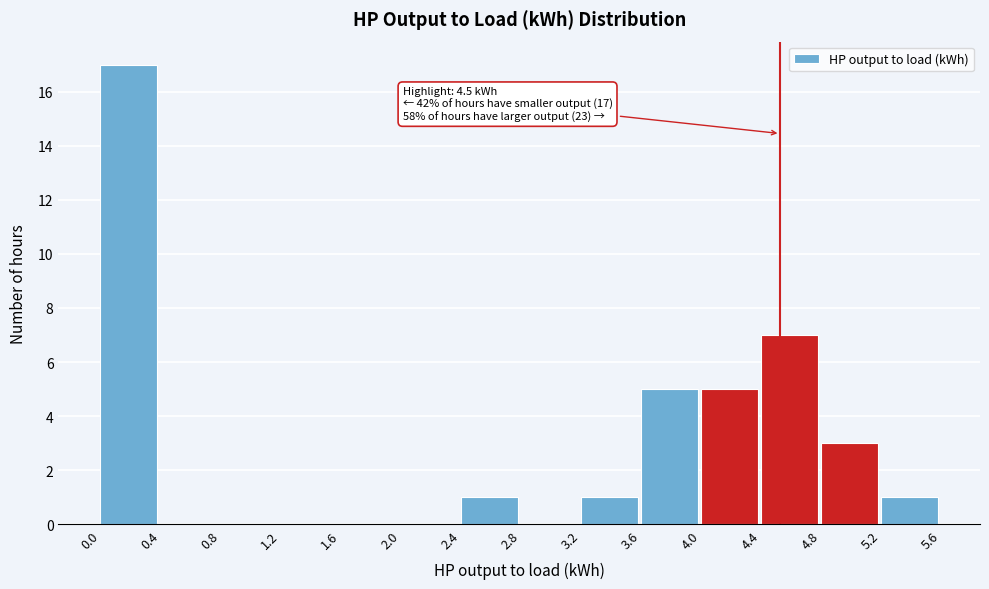

Over which range of the x-axis is the bar tallest?

0.0 to 0.4